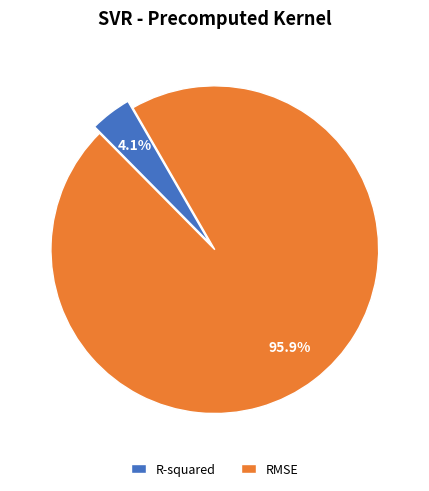

To the nearest percent, what is the average slice percentage?

50%